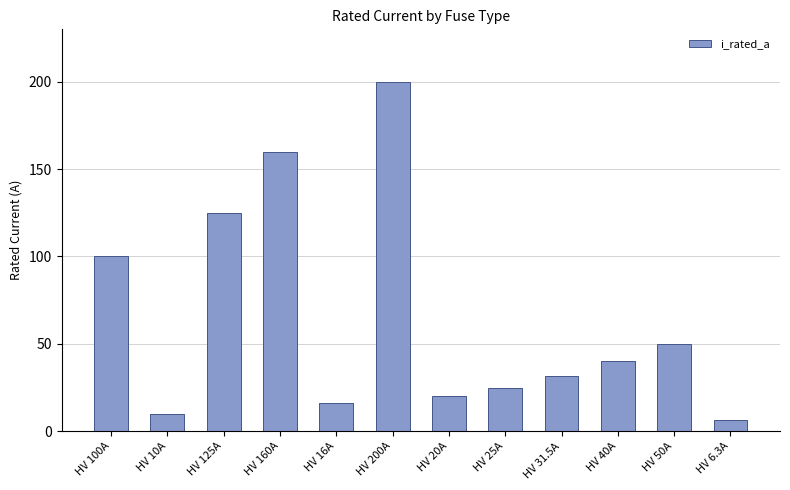

Rank the categories by value from highest to lowest.

HV 200A, HV 160A, HV 125A, HV 100A, HV 50A, HV 40A, HV 31.5A, HV 25A, HV 20A, HV 16A, HV 10A, HV 6.3A